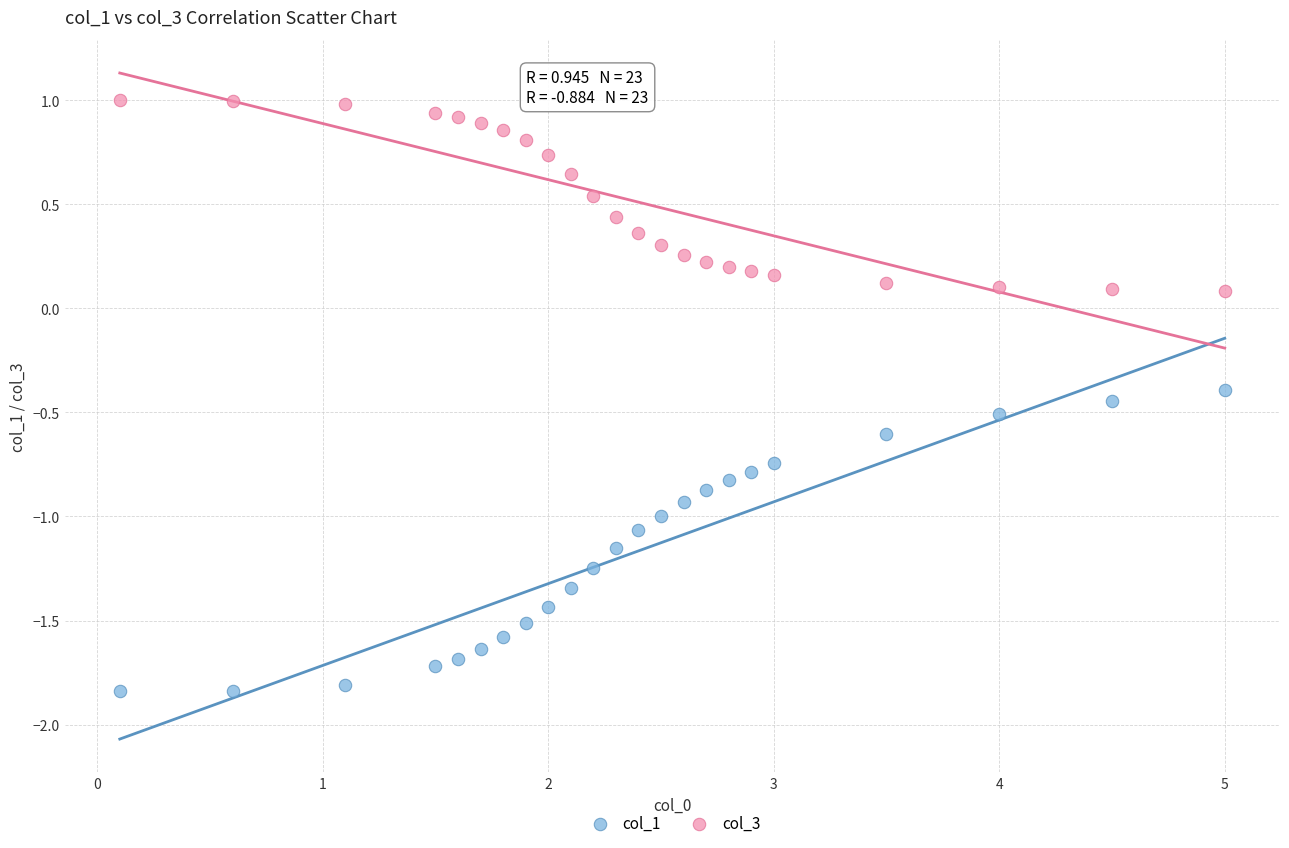

Which series has the largest Y range (max minus min)?

col_1